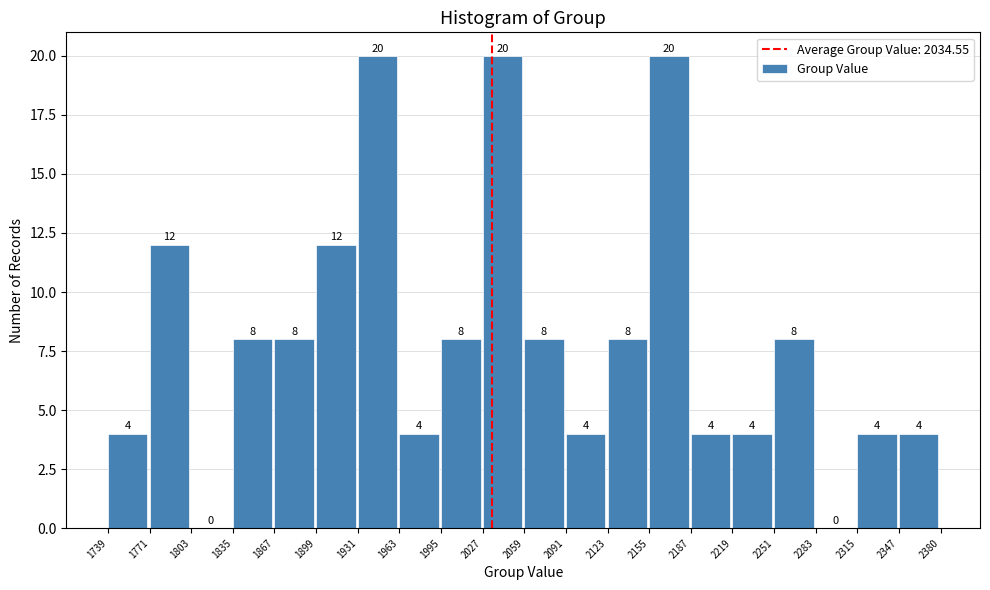

Reading left to right, transcribe this chart: for each bar, give the range it covers on the x-axis and its height.

1739 to 1771: 4
1771 to 1803: 12
1803 to 1835: 0
1835 to 1867: 8
1867 to 1899: 8
1899 to 1931: 12
1931 to 1963: 20
1963 to 1995: 4
1995 to 2027: 8
2027 to 2059: 20
2059 to 2091: 8
2091 to 2123: 4
2123 to 2155: 8
2155 to 2187: 20
2187 to 2219: 4
2219 to 2251: 4
2251 to 2283: 8
2283 to 2315: 0
2315 to 2347: 4
2347 to 2380: 4